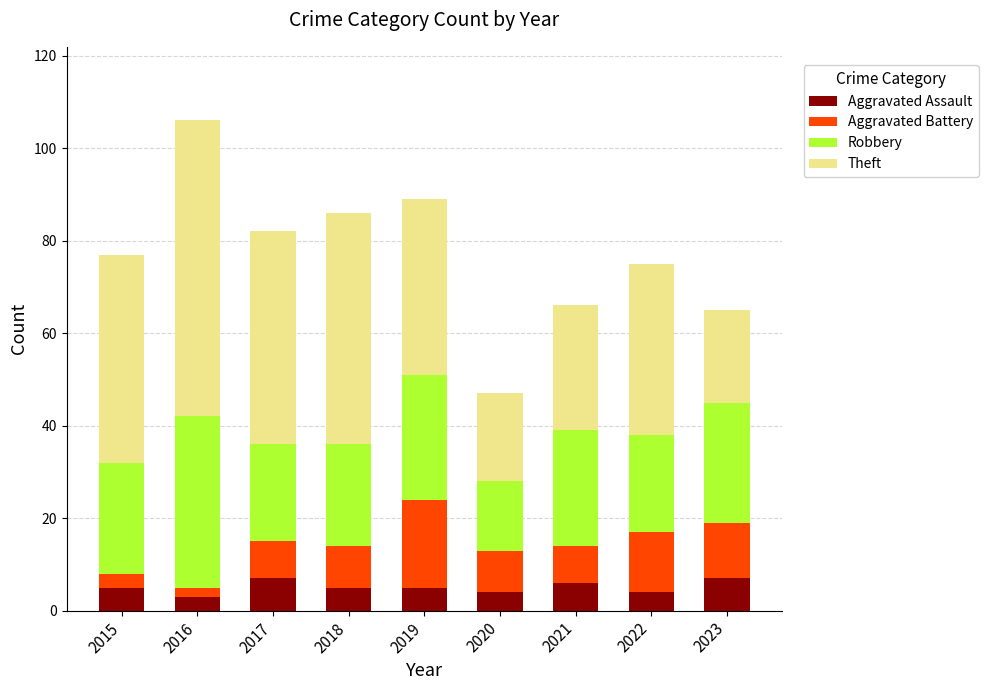

What is the maximum value for Aggravated Assault?

7